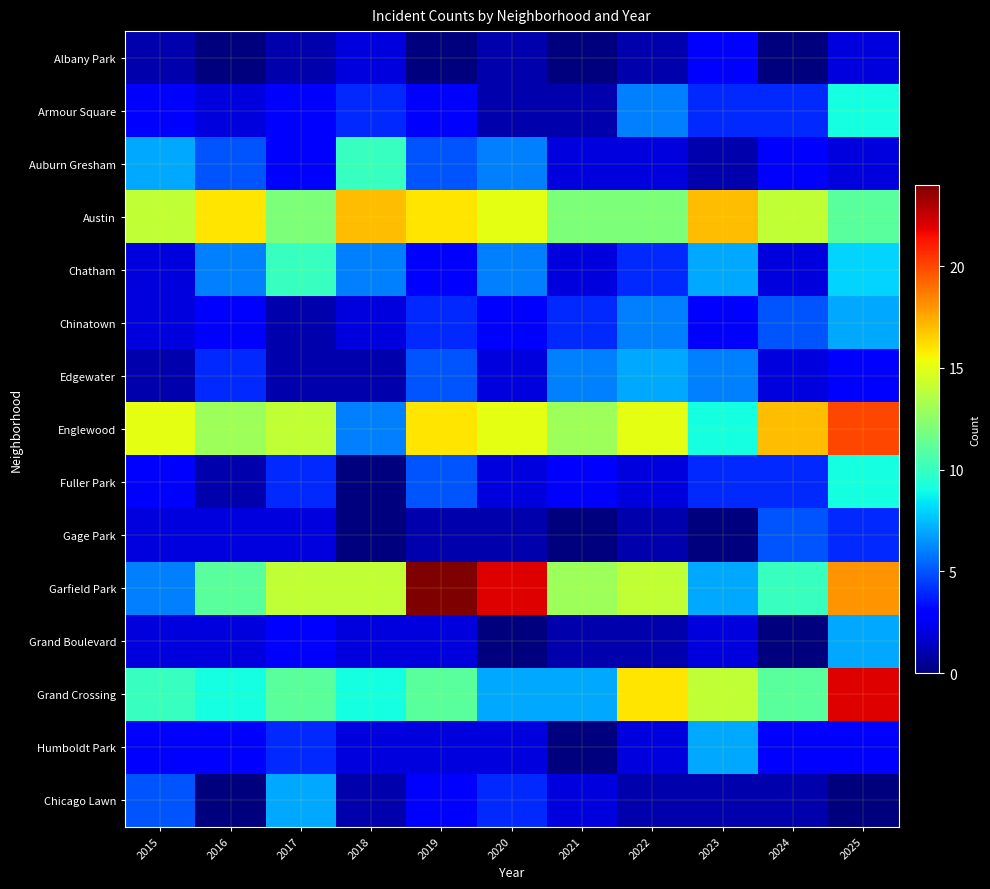

How many distinct data groups are displayed?

15